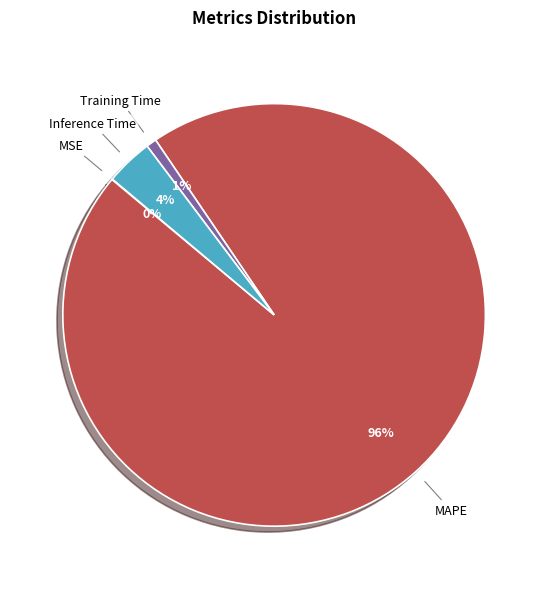

Which slice is the largest?

MAPE